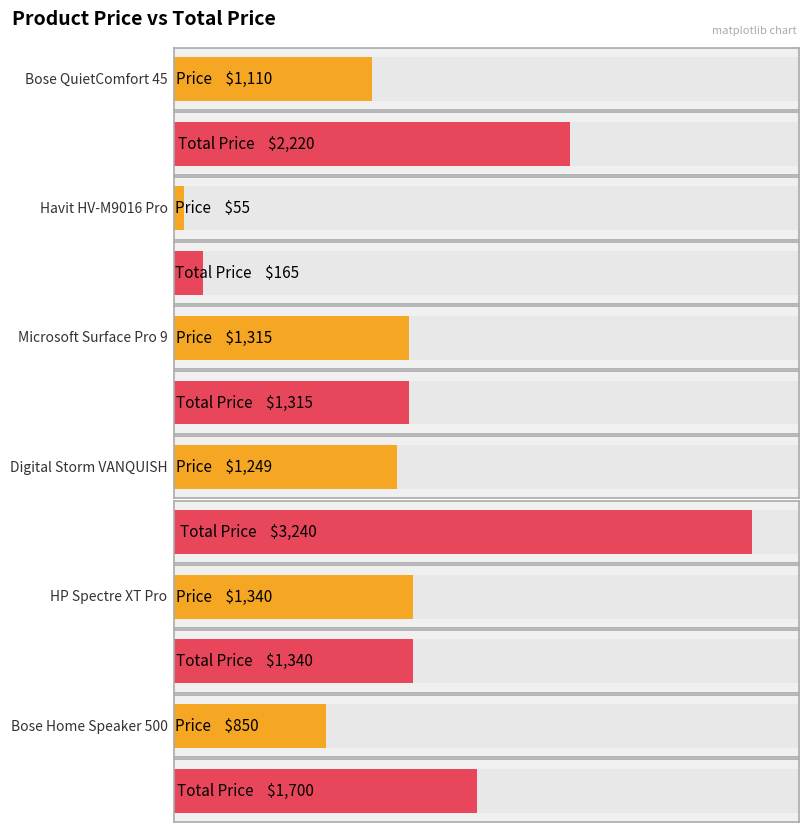

What is the difference between the maximum and minimum values in the Price series?

1285